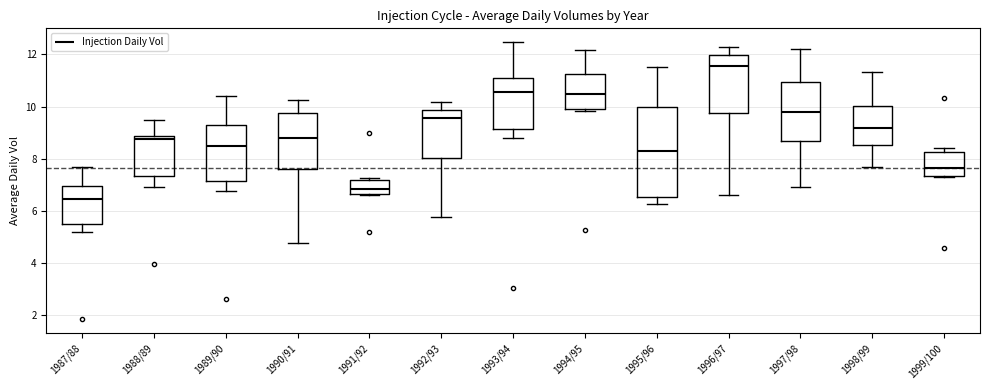

Which box is the tallest, from its lower edge to its upper edge?

1995/96